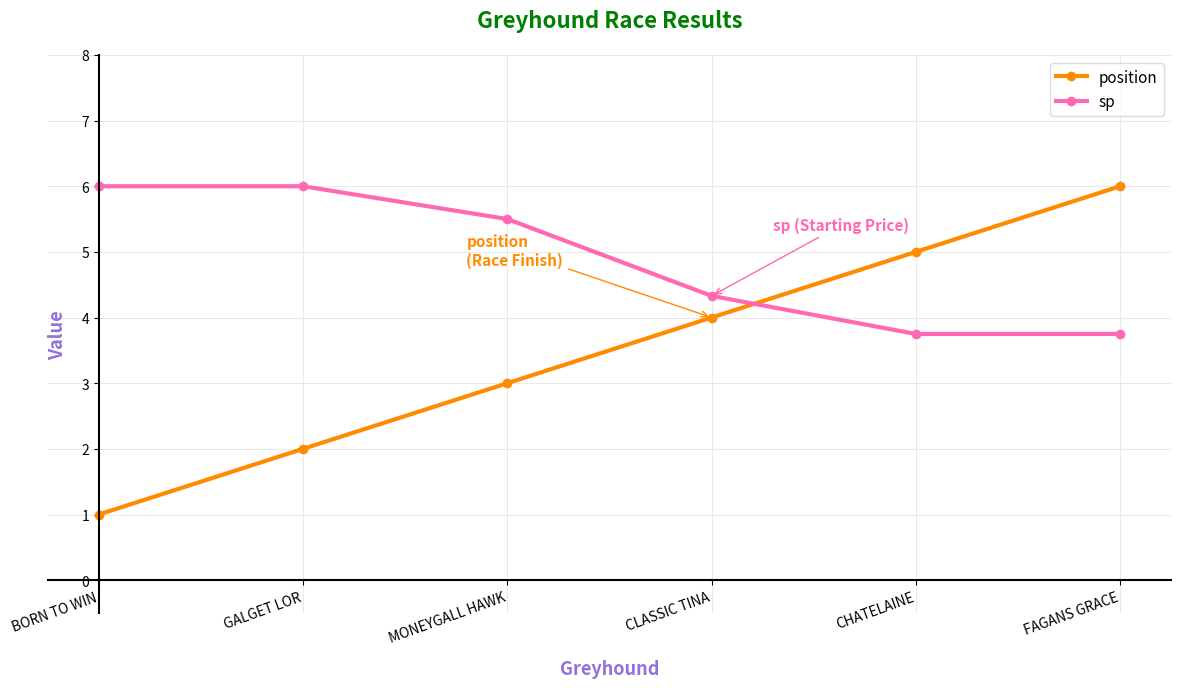

The value of position at GALGET LOR is 3.2. True or false?

False